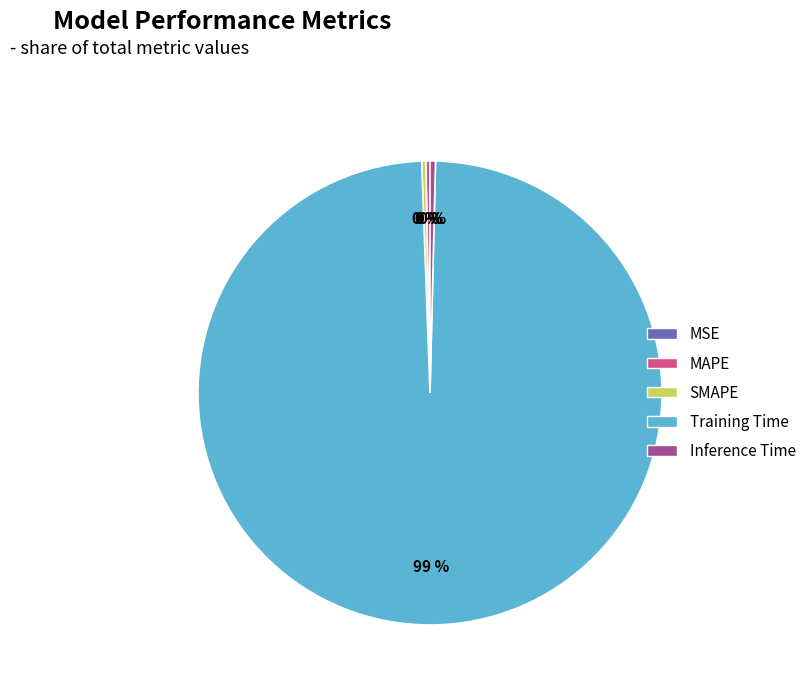

Is the sum of Training Time and MAPE greater than half?

Yes